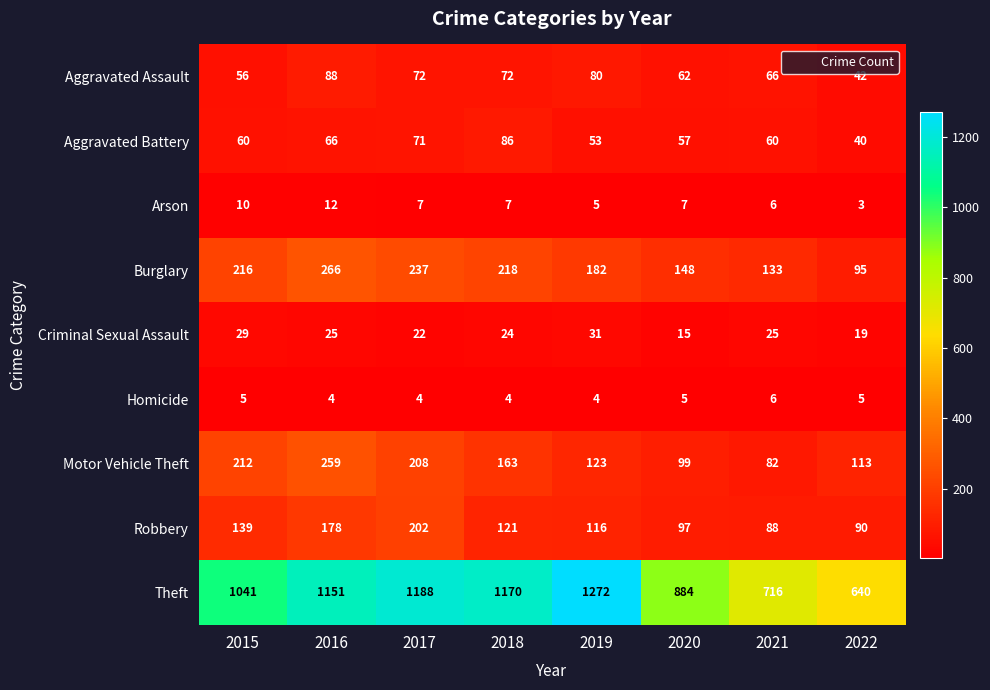

What is the spread (max minus min) of values at 2018?

1166